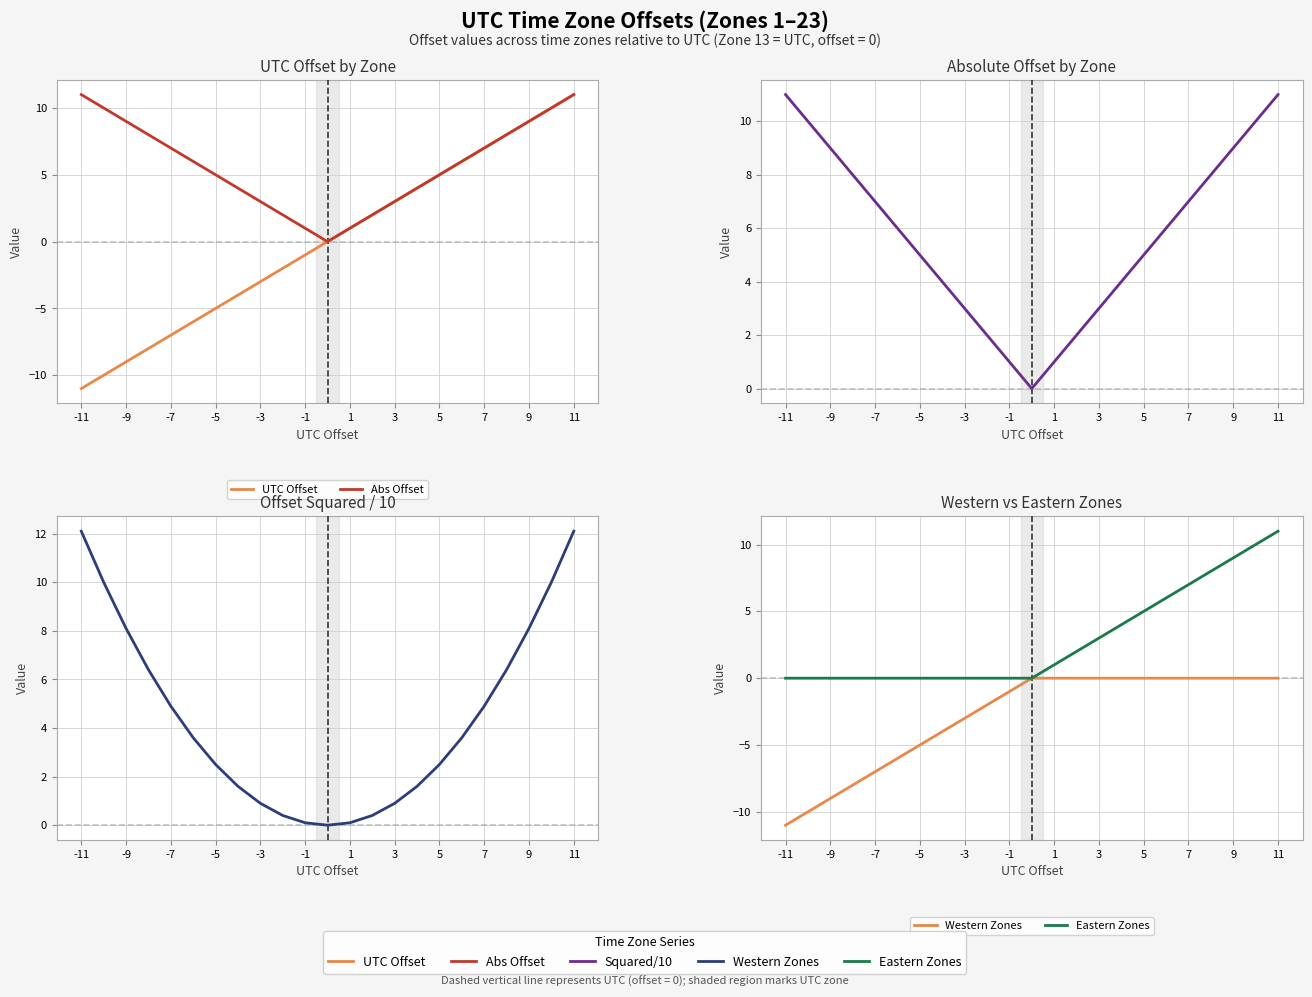

Does the chart have visible grid lines?

Yes